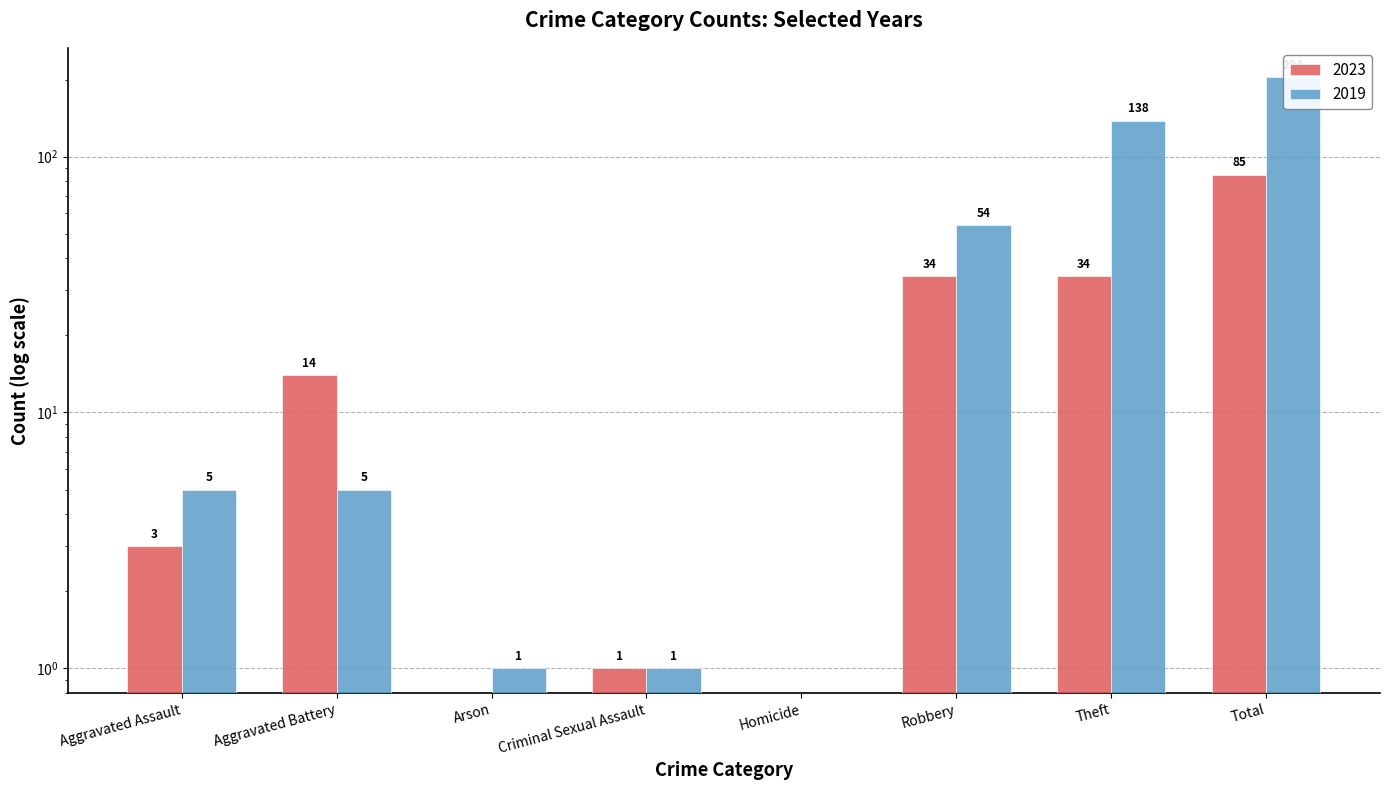

Which series has the widest spread of values?

2019